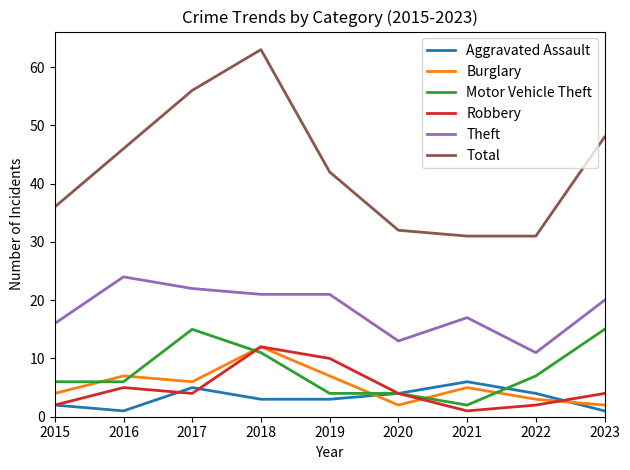

Which series has the widest spread of values?

Total